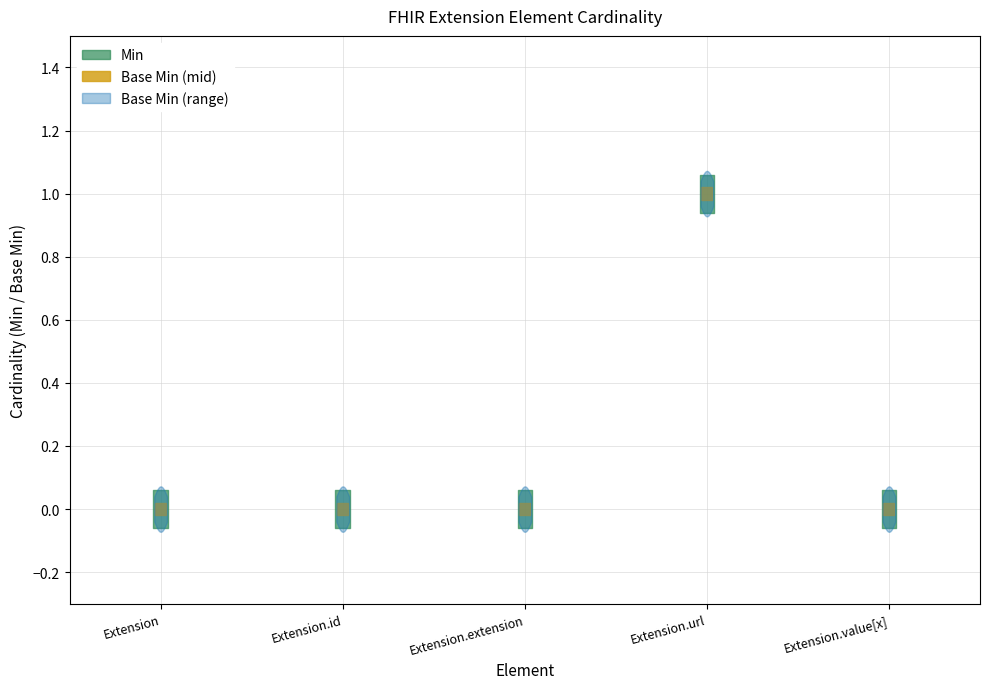

What is the sum of all Min values?

1